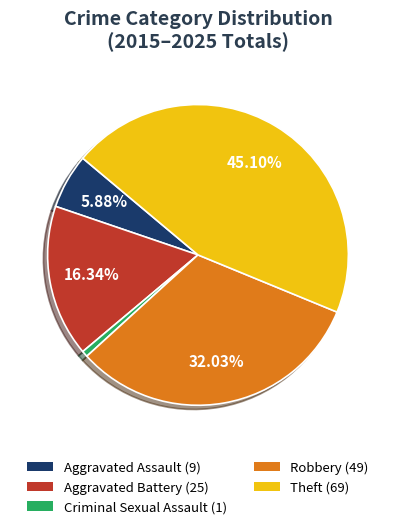

Is there any slice that represents more than half of the pie?

No